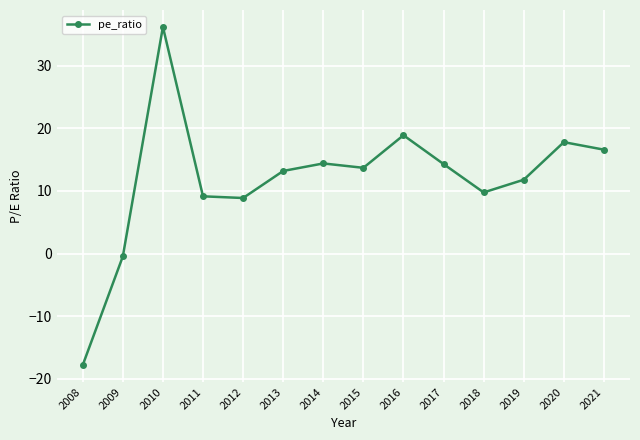

The value at 2010 is 36.2. True or false?

True